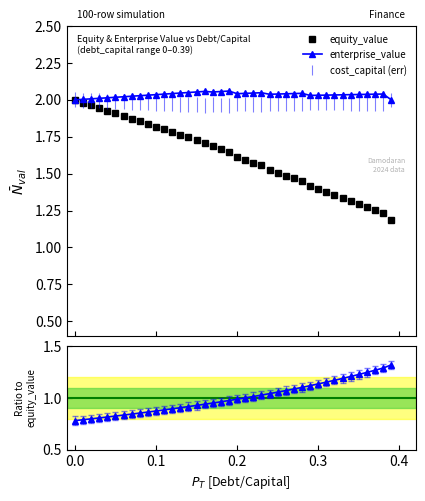

Reading left to right, extract all data points from this chart.

equity_value: 2.0	2.0	2.0	1.9	1.9	1.9	1.9	1.9	1.9	1.8	1.8	1.8	1.8	1.8	1.7	1.7	1.7	1.7	1.7	1.6	1.6	1.6	1.6	1.6	1.5	1.5	1.5	1.5	1.4	1.4	1.4	1.4	1.4	1.3	1.3	1.3	1.3	1.3	1.2	1.2
enterprise_value: 2.0	2.0	2.0	2.0	2.0	2.0	2.0	2.0	2.0	2.0	2.0	2.0	2.0	2.0	2.0	2.1	2.1	2.1	2.1	2.1	2.0	2.0	2.0	2.0	2.0	2.0	2.0	2.0	2.0	2.0	2.0	2.0	2.0	2.0	2.0	2.0	2.0	2.0	2.0	2.0
debt_capital: 0.8	0.8	0.8	0.8	0.8	0.8	0.8	0.8	0.9	0.9	0.9	0.9	0.9	0.9	0.9	0.9	0.9	1.0	1.0	1.0	1.0	1.0	1.0	1.0	1.0	1.1	1.1	1.1	1.1	1.1	1.1	1.2	1.2	1.2	1.2	1.2	1.2	1.3	1.3	1.3